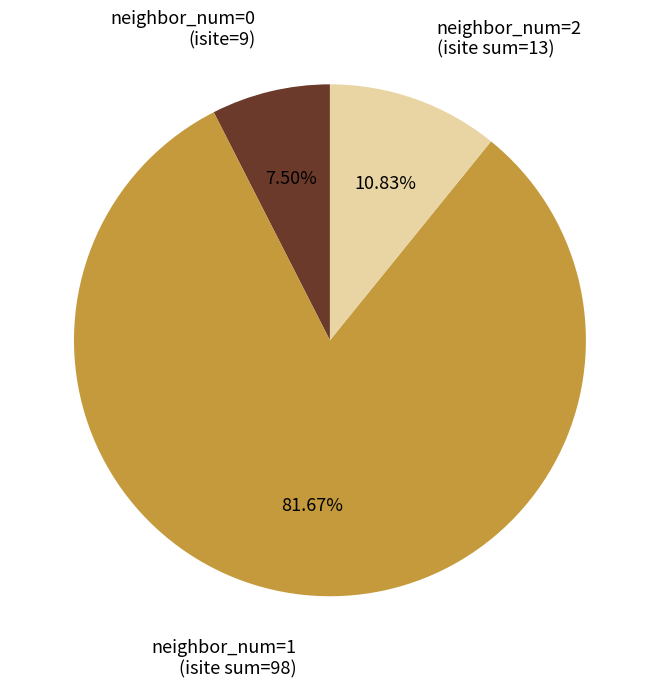

Is there any slice that represents more than half of the pie?

Yes